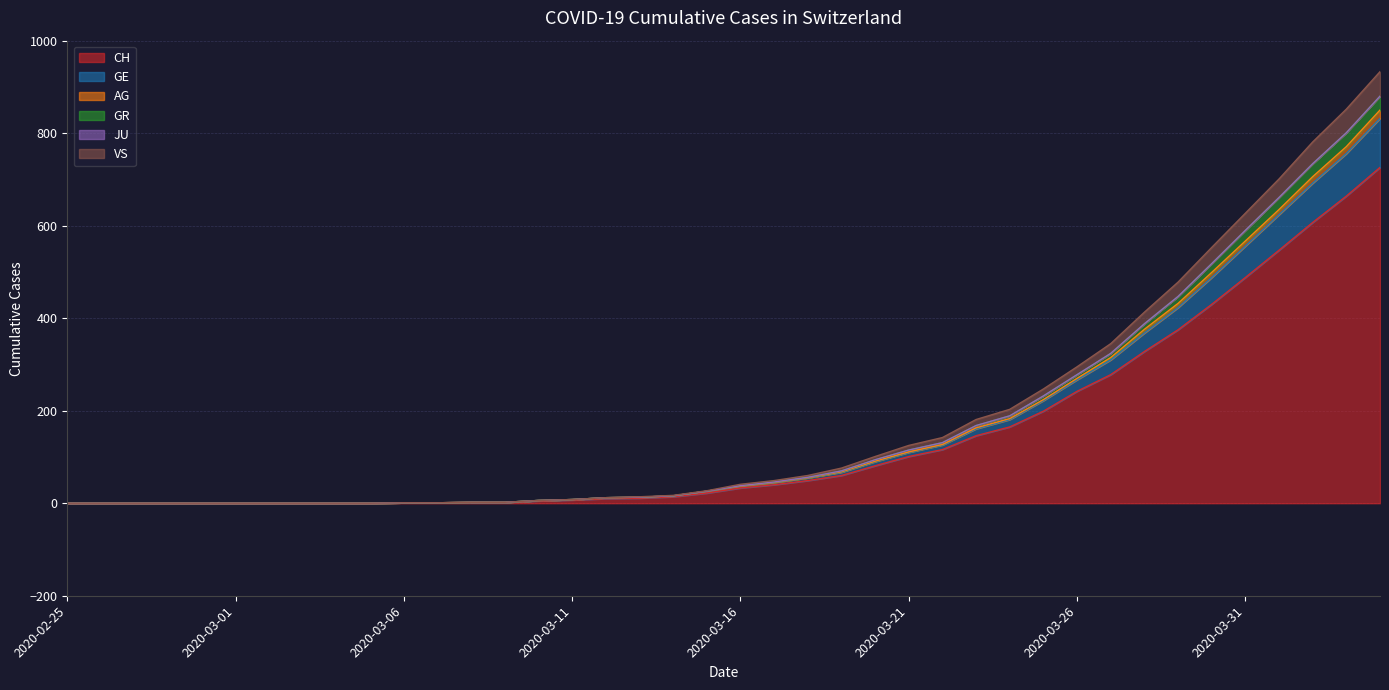

At how many categories does at least one series exceed 372?

8